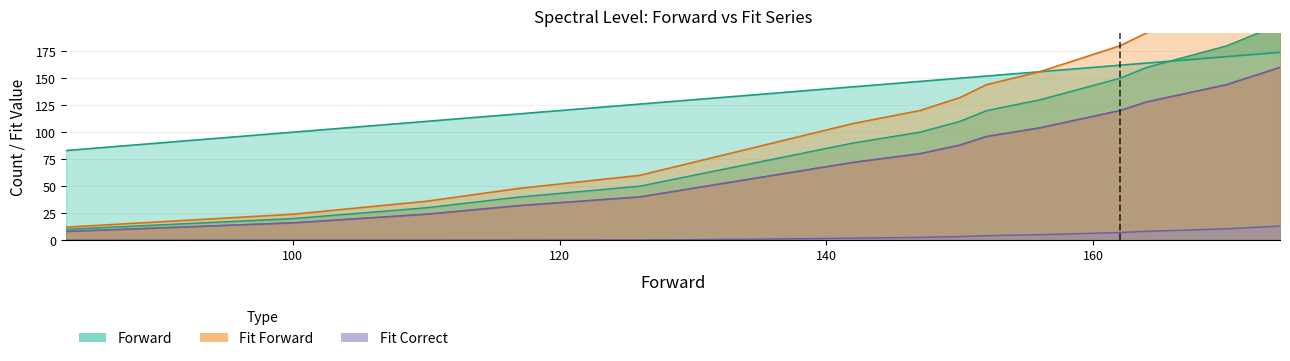

Between 170 and 130, which is larger?

170